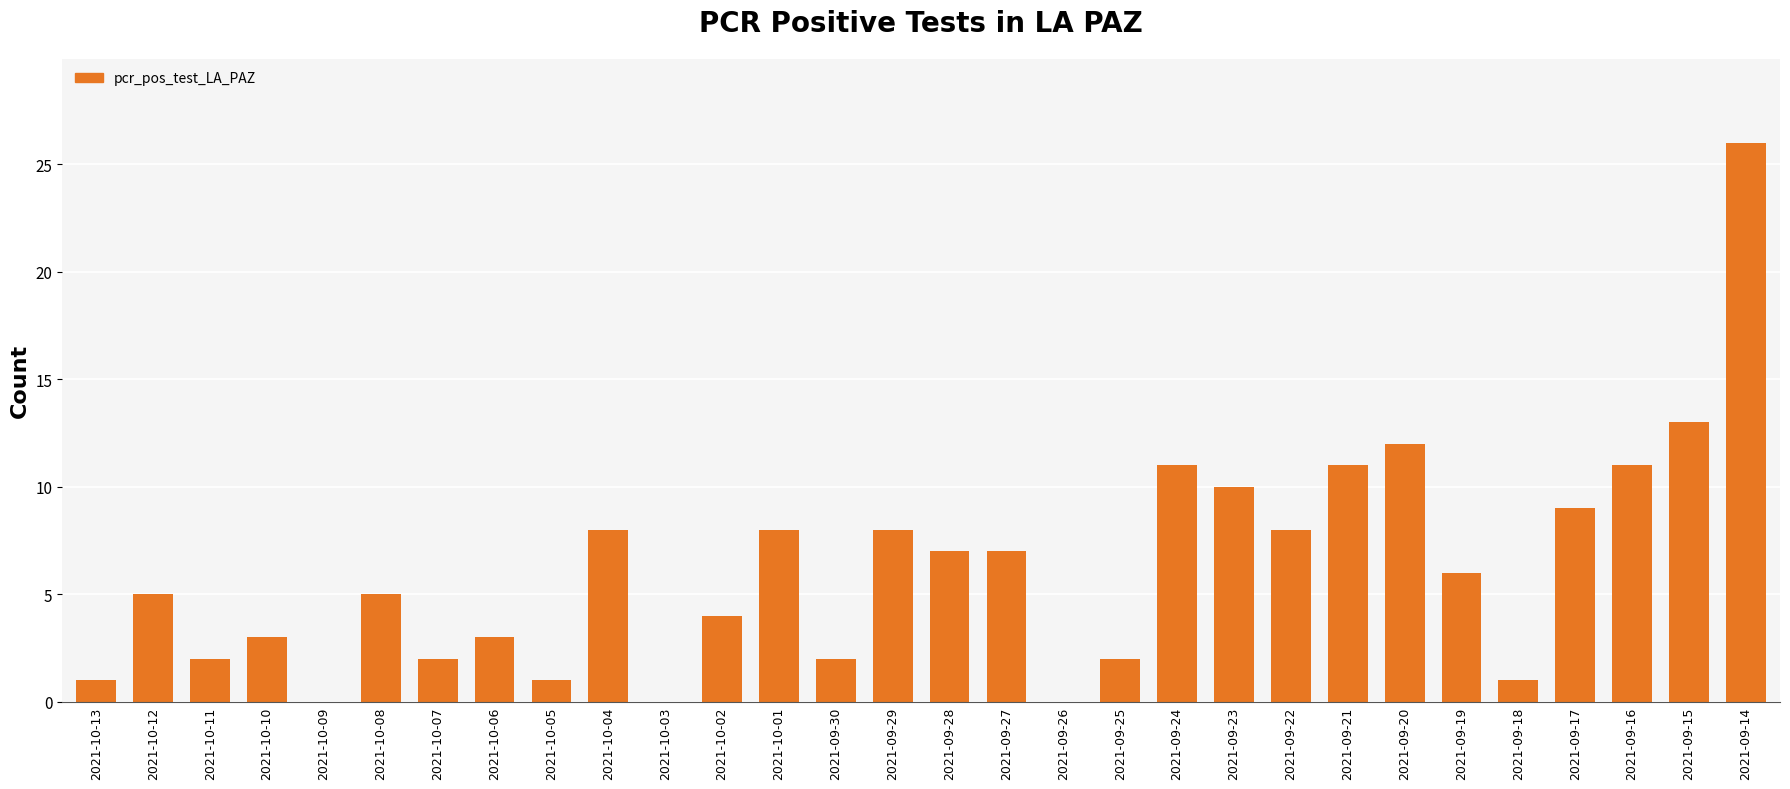

Where is the data nearest to the value 13?

2021-09-15